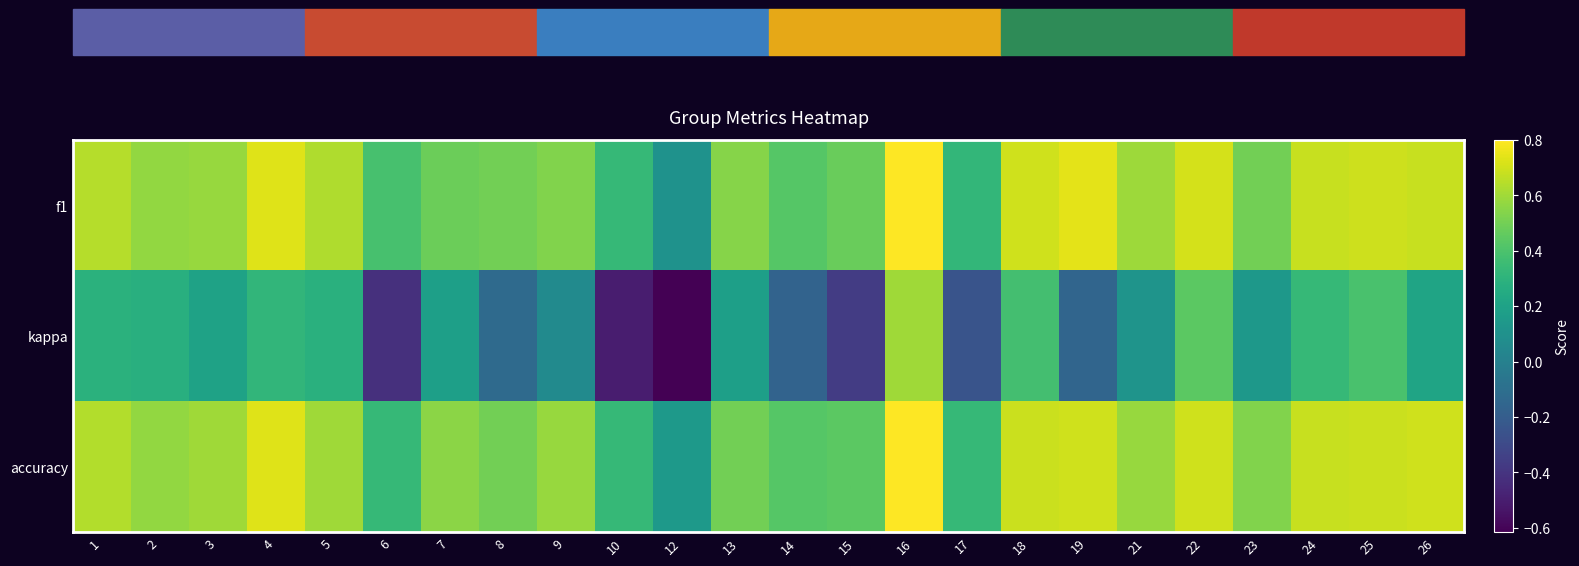

Which series has the largest range (max minus min)?

kappa